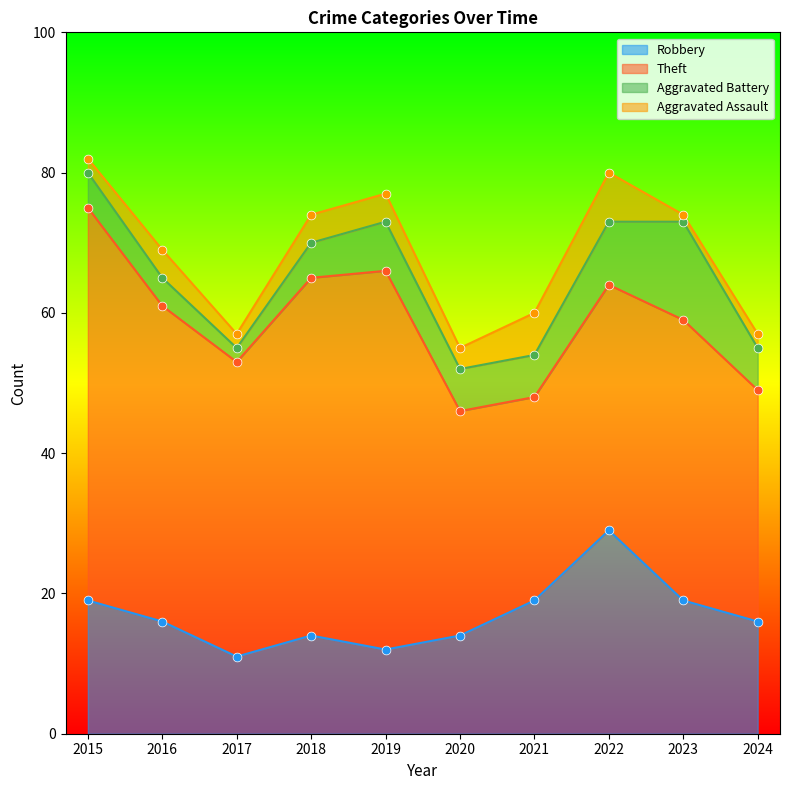

Is the value of Theft at 2021 greater than the value of Aggravated Battery at 2017?

Yes